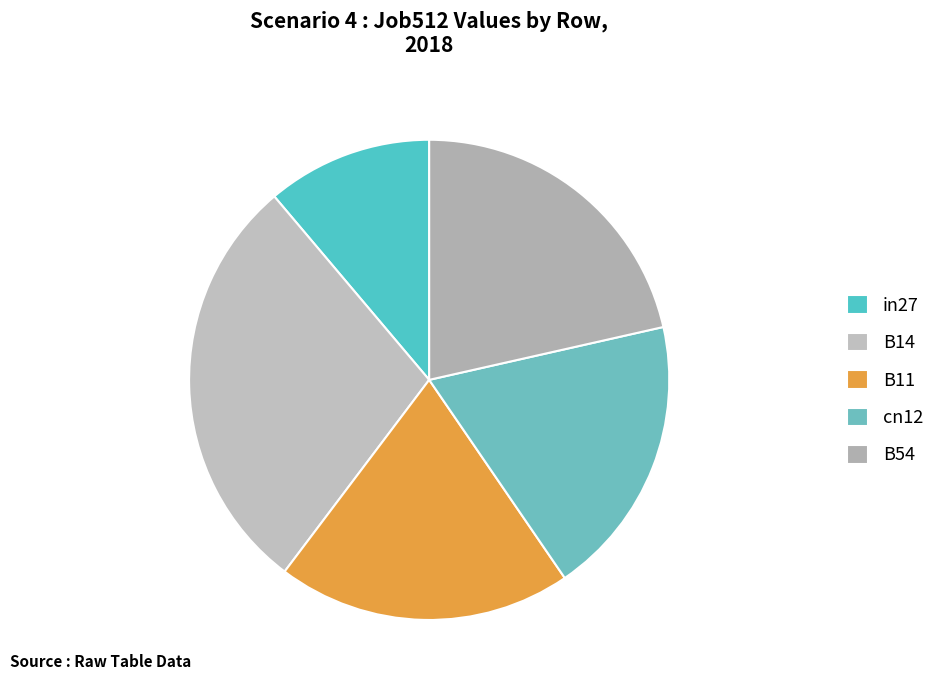

How many segments does this pie chart have?

5